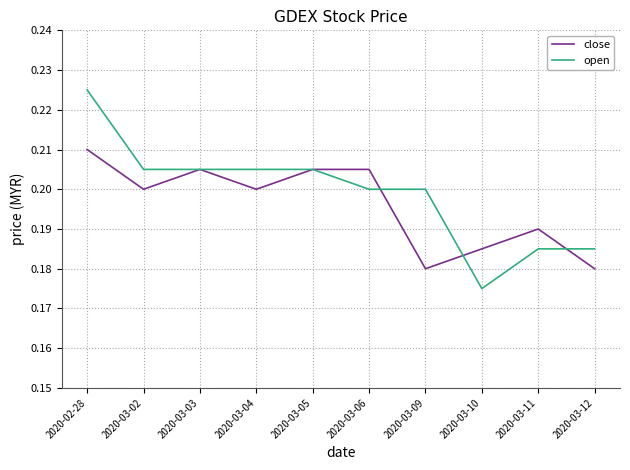

Which series has the largest range (max minus min)?

open